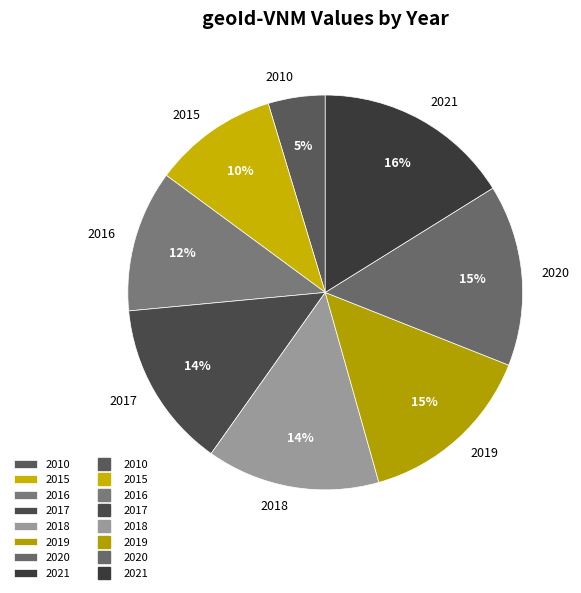

The 2019 slice represents 7% of the pie. True or false?

False